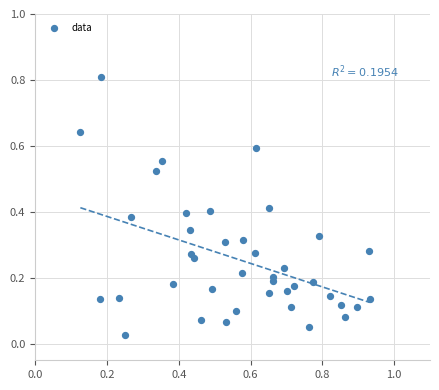

What is the range of Y values (max minus min)?

0.8